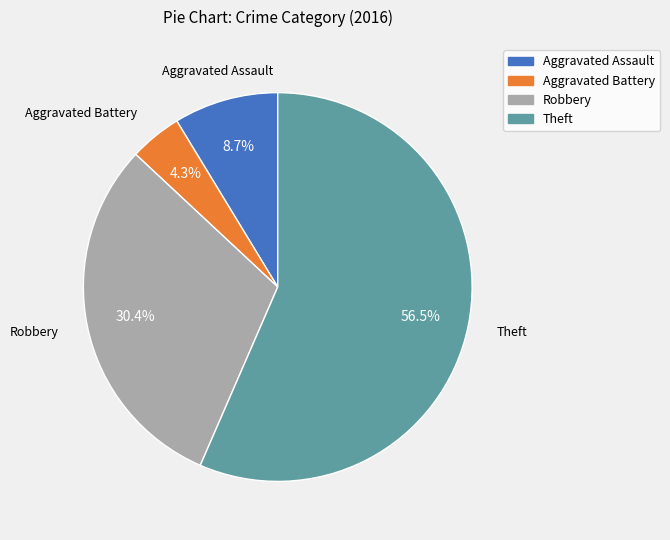

To the nearest percent, what is the difference between the largest and smallest slice percentages?

52%